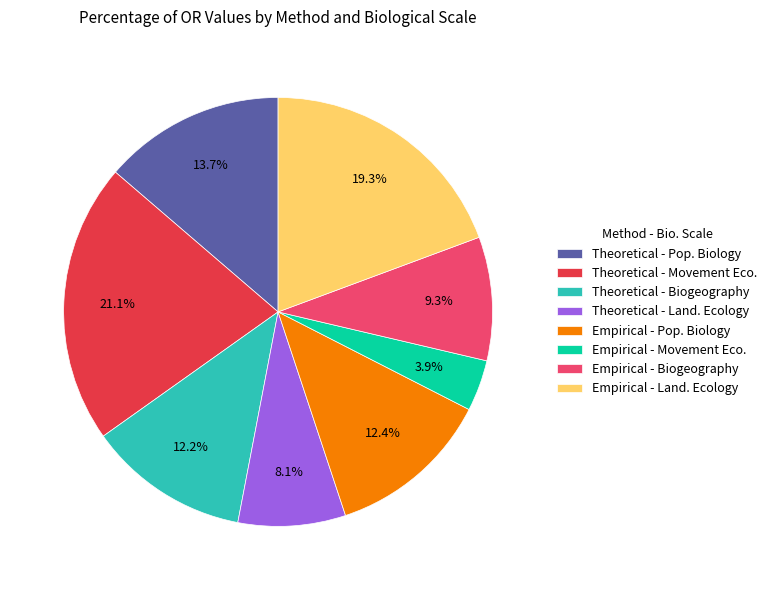

To the nearest percent, what is the average slice percentage?

12%